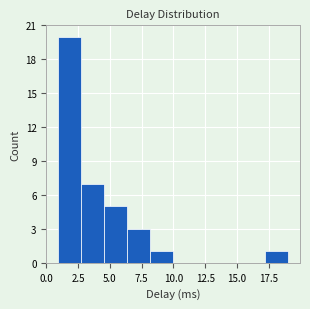

Around what value on the x-axis is the tallest bar? Give the approximate position of its centre, as read against the axis.

2.0